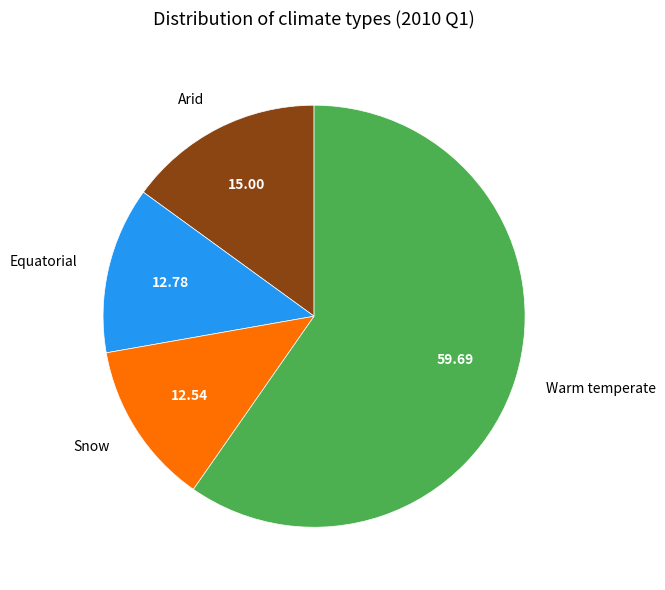

Between Snow and Warm temperate, which is larger?

Warm temperate